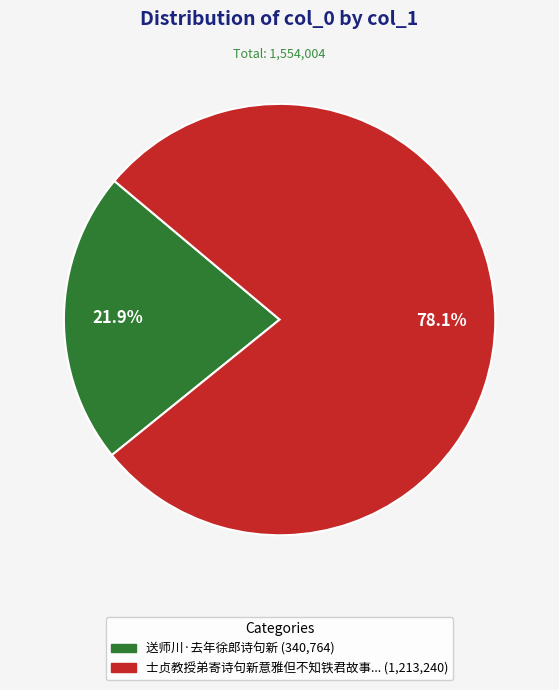

Is there a majority slice in this chart?

Yes